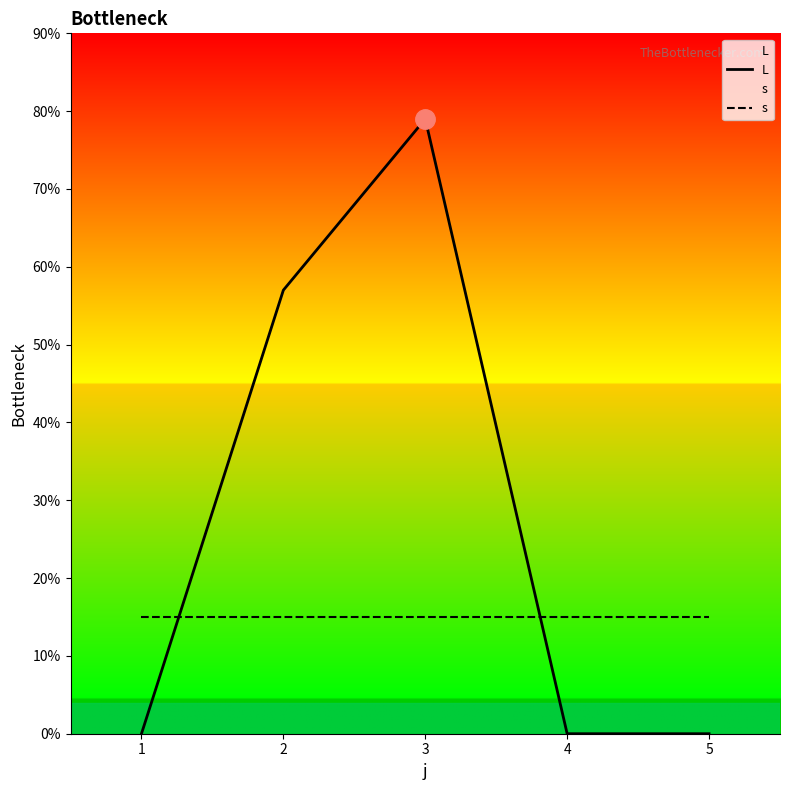

What is the greatest value displayed?

79